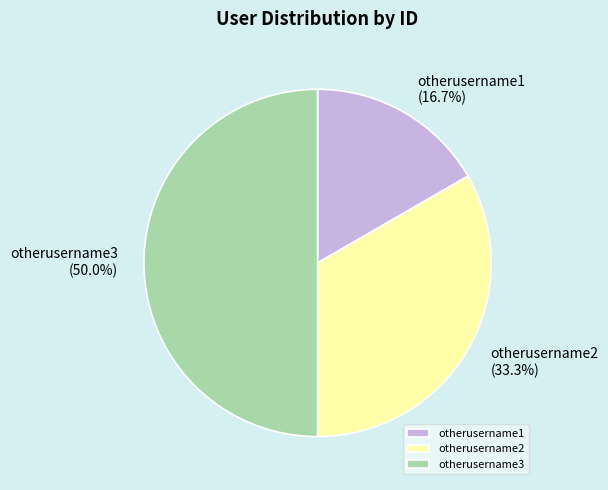

What is the largest slice in the pie chart?

otherusername3